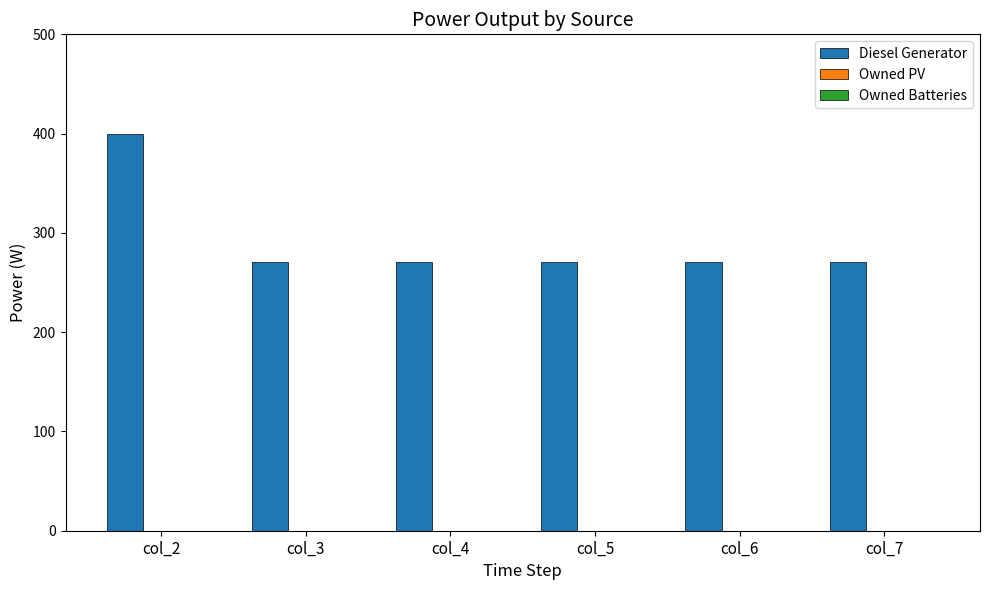

How many bars are there in total?

6